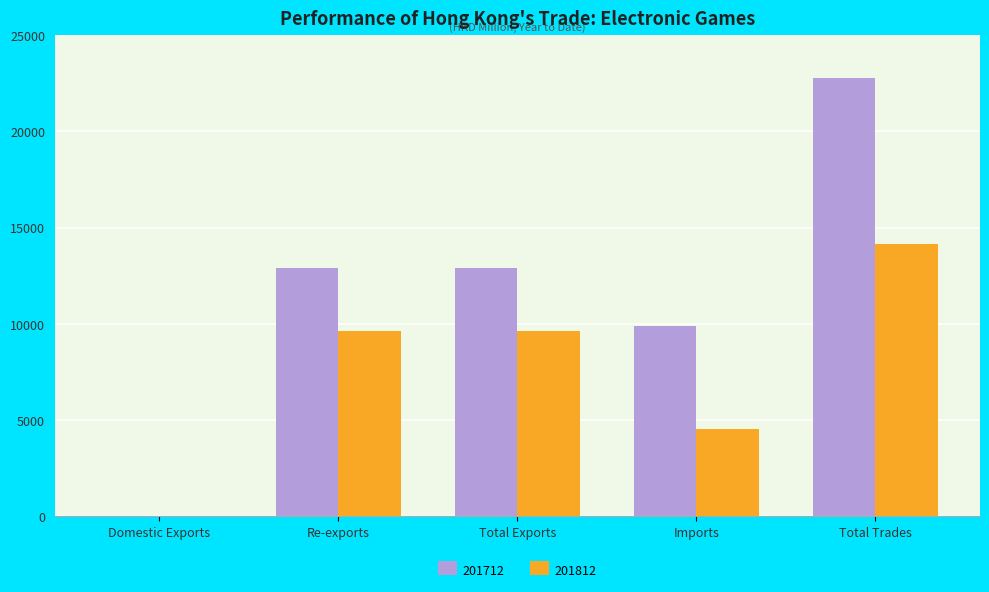

What is the sum of all 201812 values?

37934.2